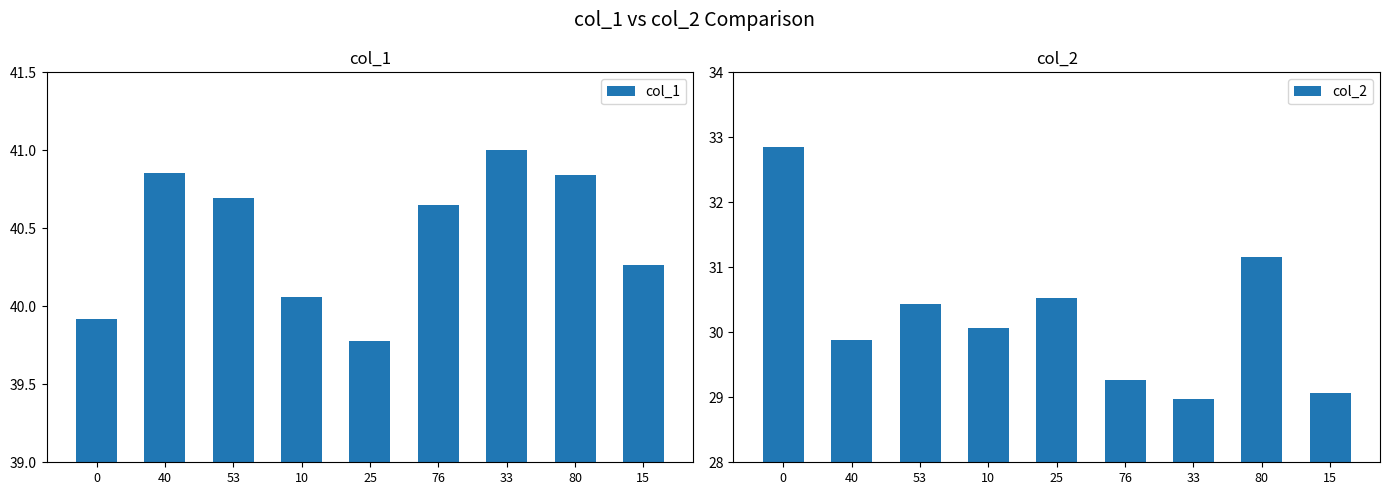

What is the label of the 2nd bar from the left?

40